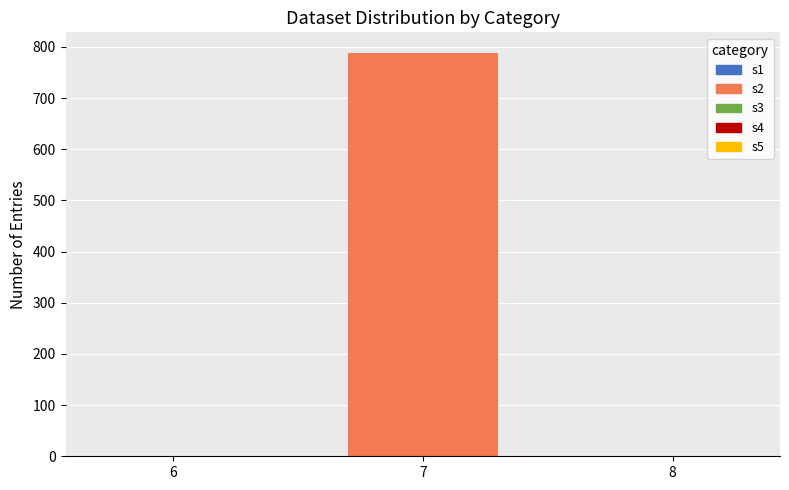

What is the difference between the s1 values at 7 and 8?

157